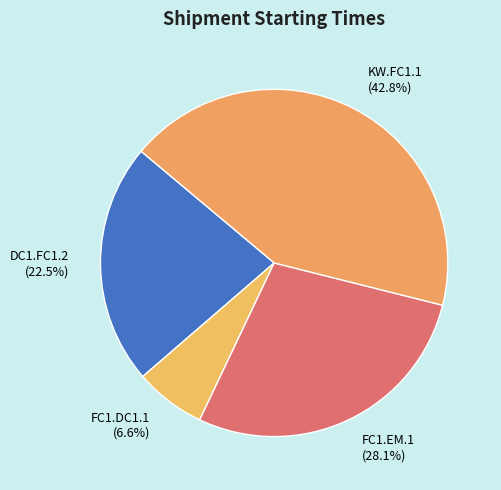

To the nearest percent, what is the difference between the largest and smallest slice percentages?

36%